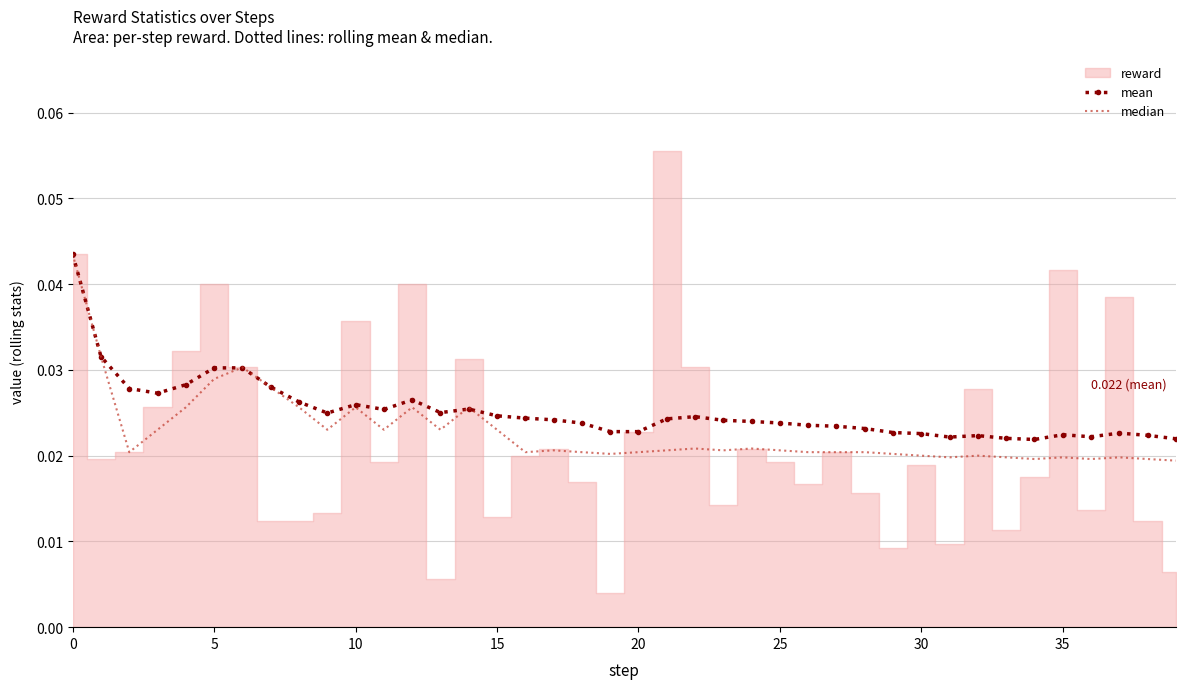

Is the value of median at 33 greater than the value of mean at 28?

No